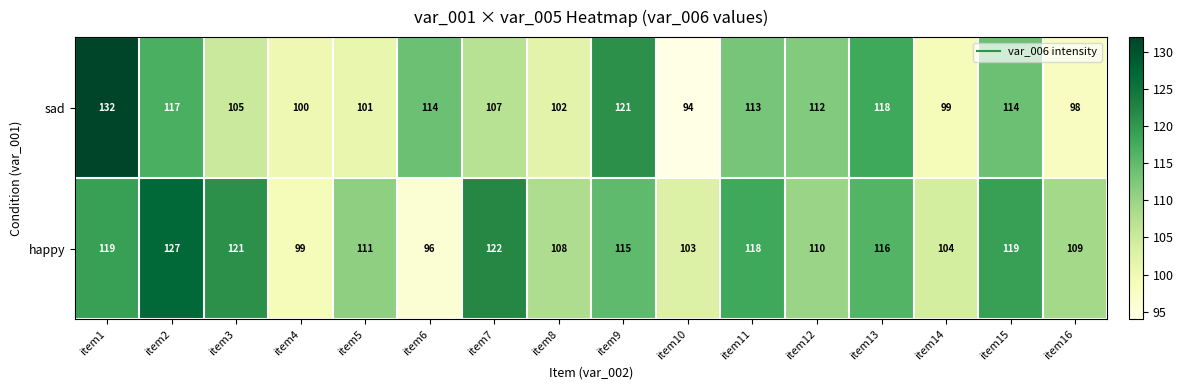

What is the difference between the maximum and minimum values in the happy series?

31